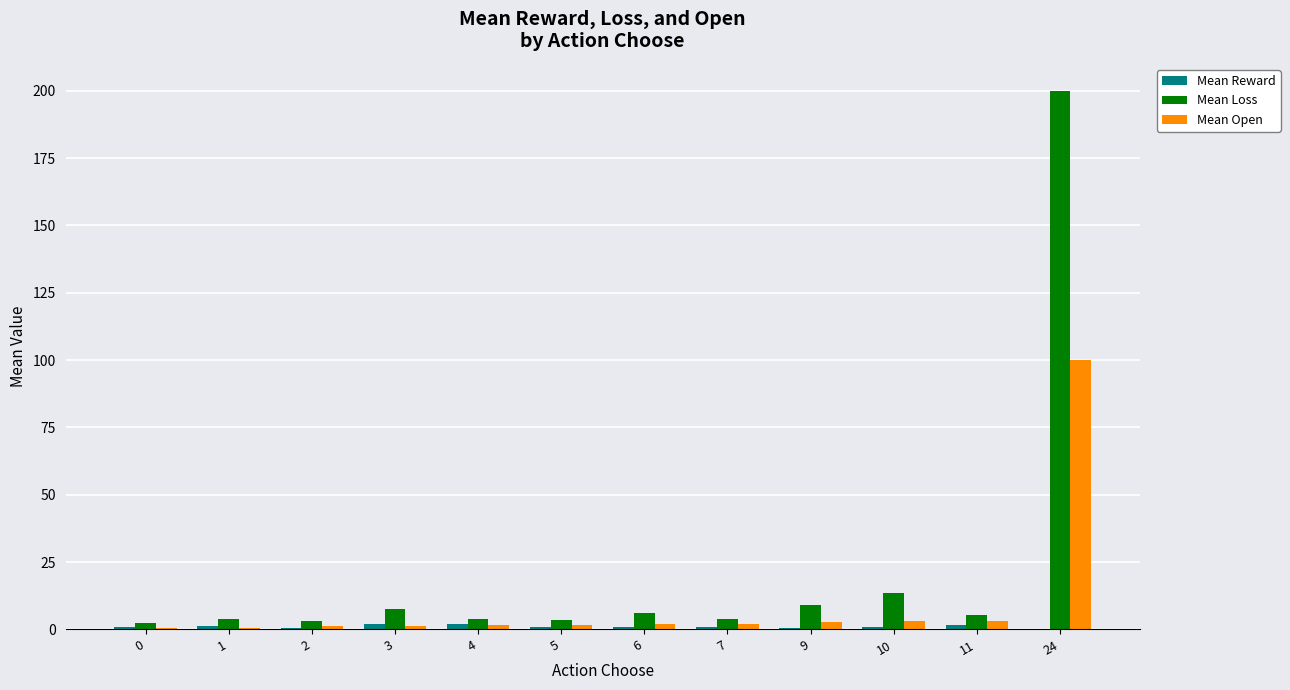

Count the number of data series in this chart.

3